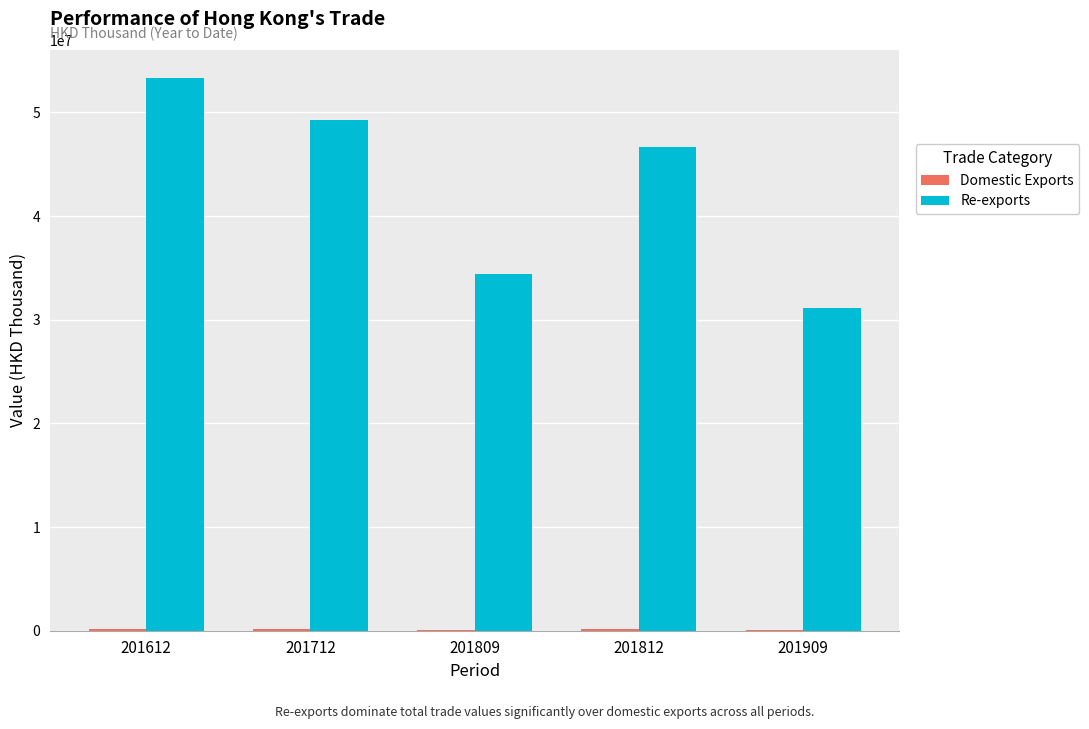

Which series has the largest total across all categories?

Re-exports